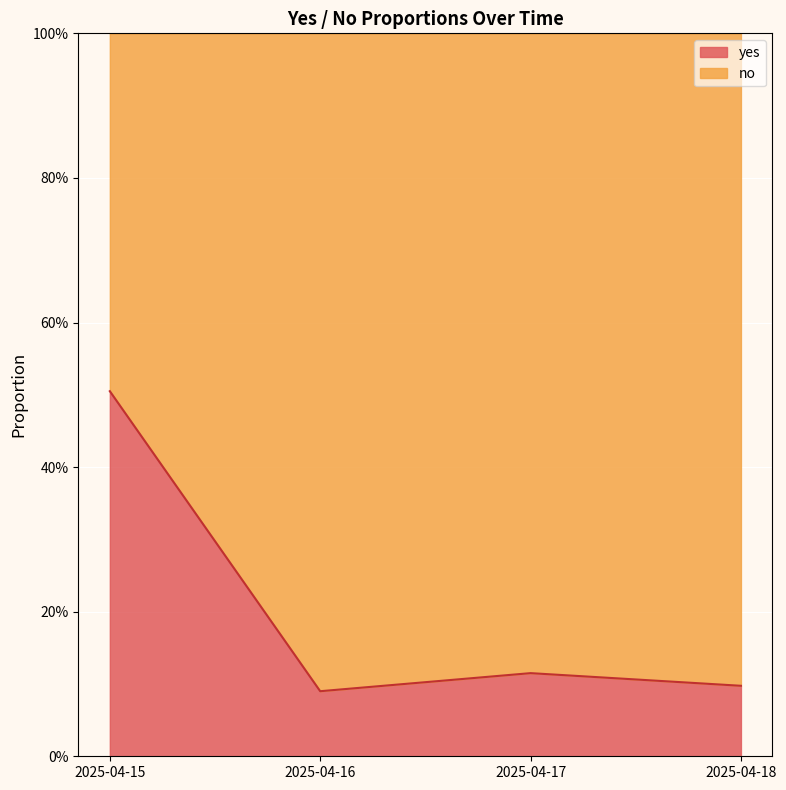

Between 2025-04-17 and 2025-04-16, which is larger?

2025-04-17